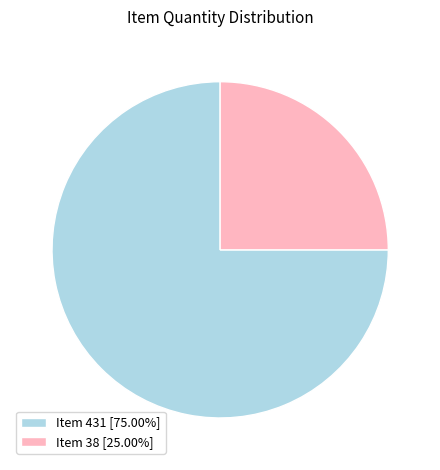

Combined, do Item 431 [75.00%] and Item 38 [25.00%] account for over 50%?

Yes